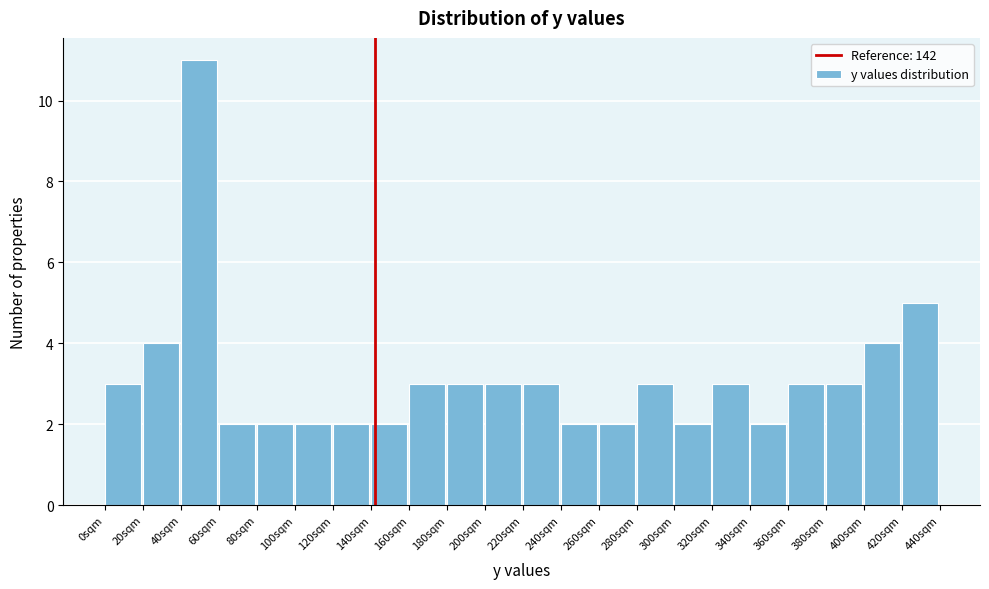

What is the height of the bar covering 320 to 340 on the x-axis? The values are not printed on the chart, so give them approximately, as read against the axis.

3